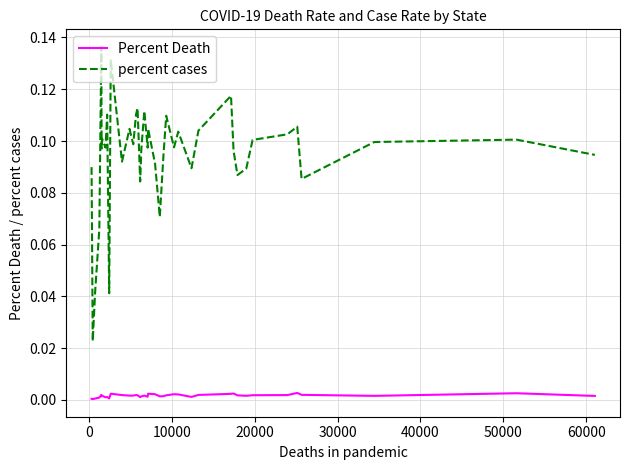

True or false: Percent Death and percent cases intersect in this chart.

False